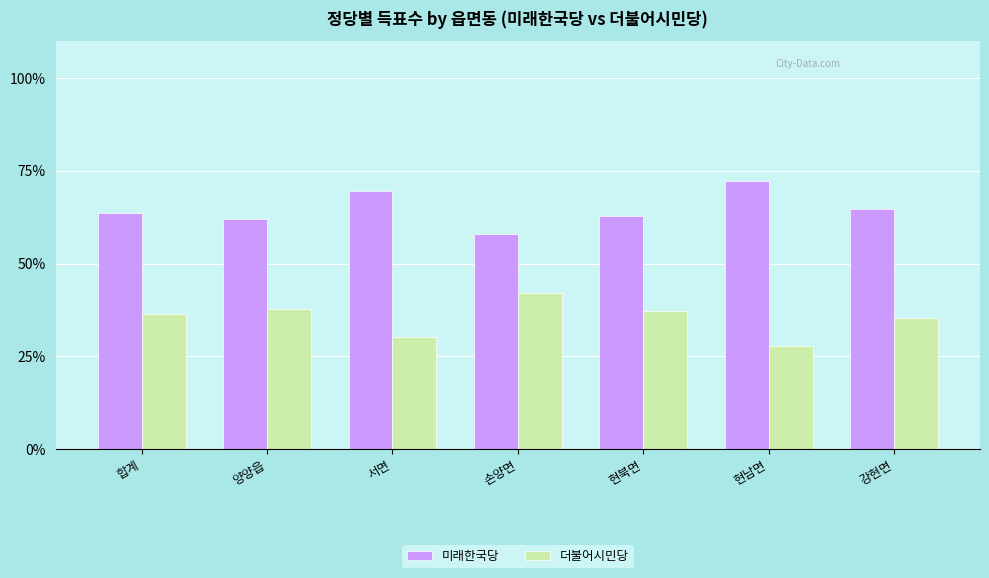

Which category has the highest value across all series?

현남면